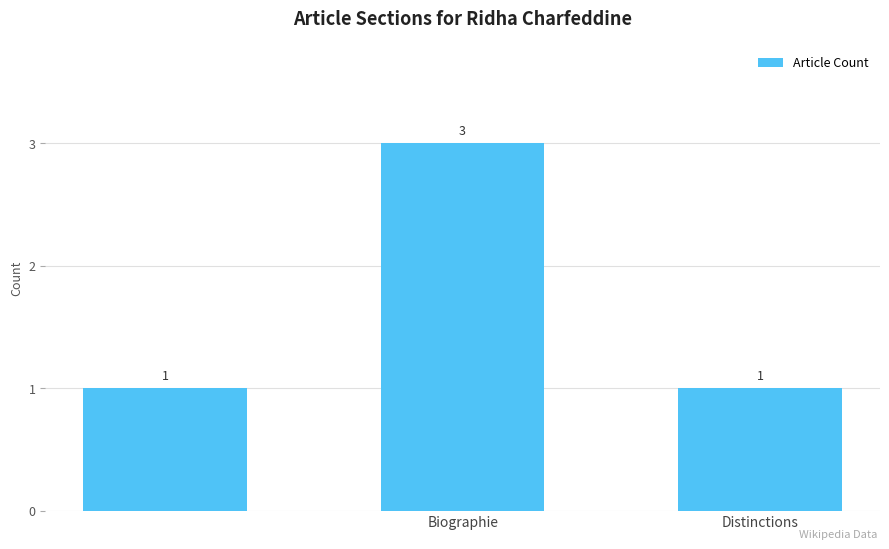

Reading left to right, extract all data points from this chart.

1	3	1